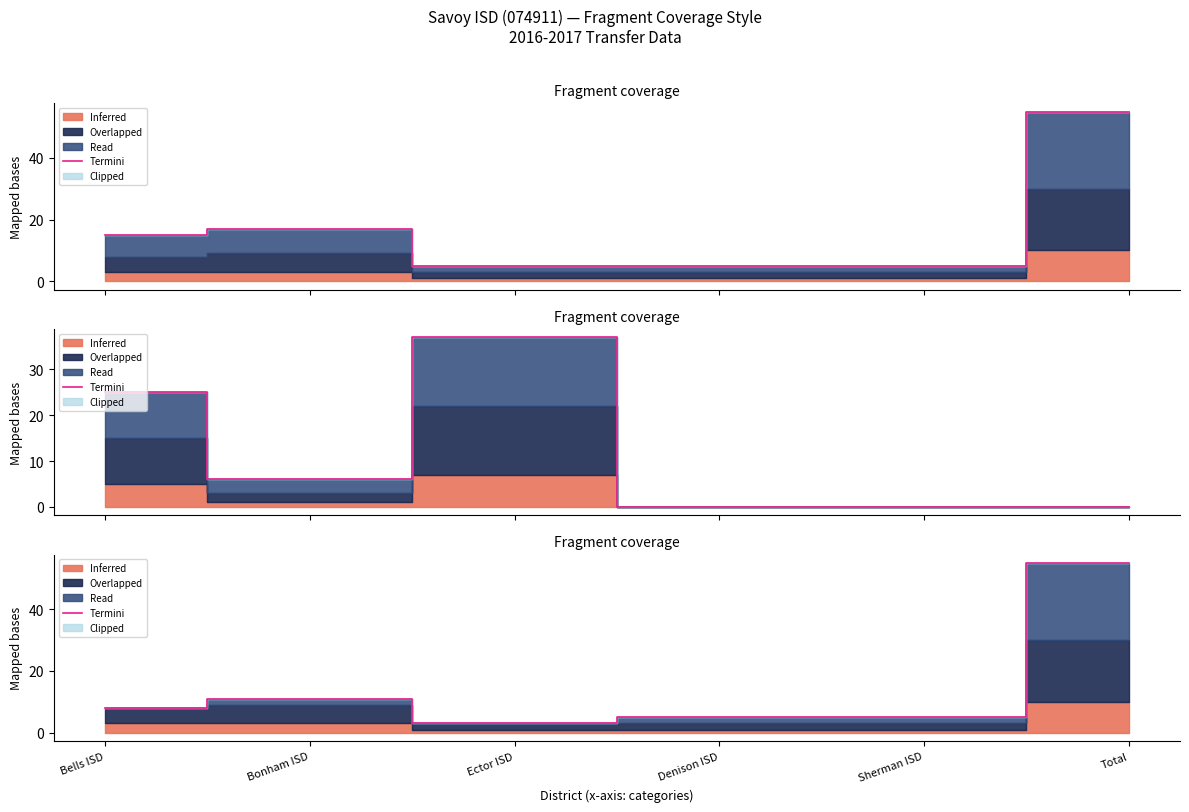

What is the label of the 5th point from the left?

Sherman ISD